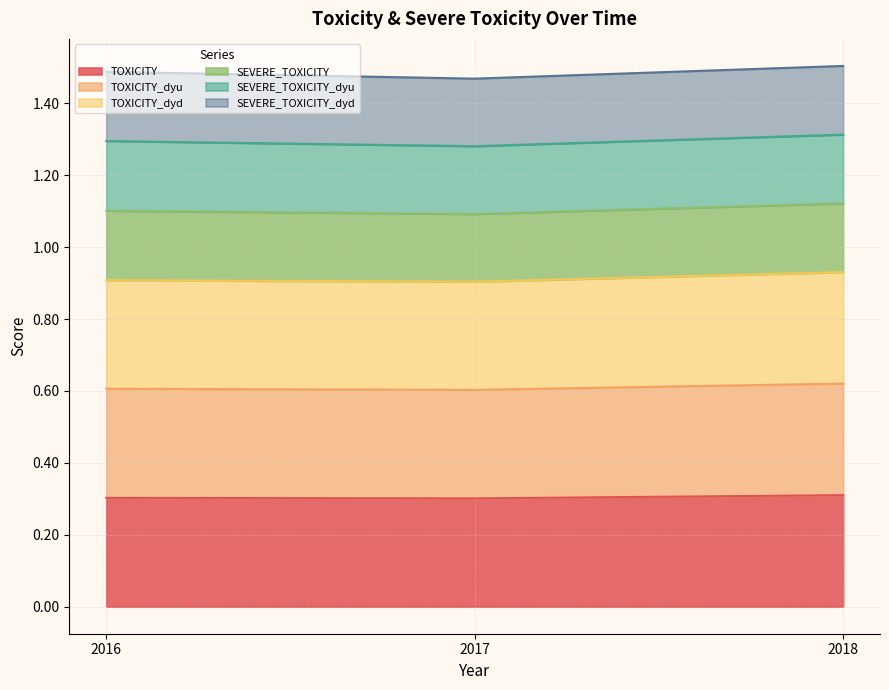

Is it true that TOXICITY_dyd equals 1.5 at 2016?

False